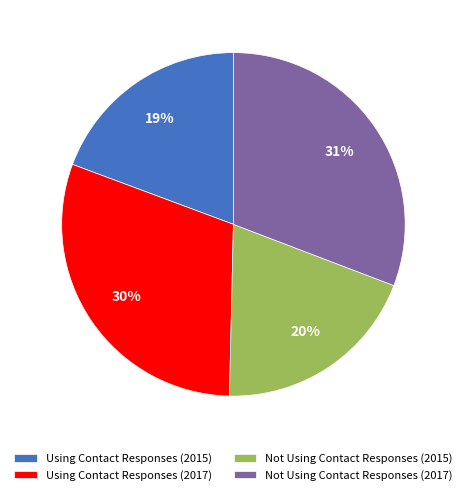

Combined, do Not Using Contact Responses (2017) and Using Contact Responses (2017) account for over 50%?

Yes